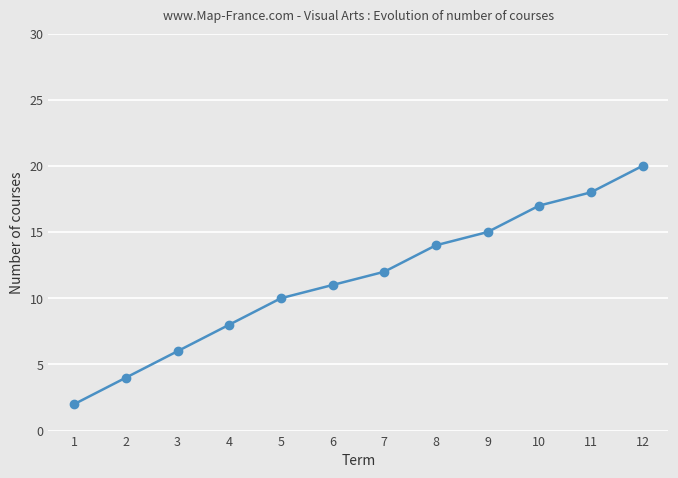

The value at 5 is 5. True or false?

False